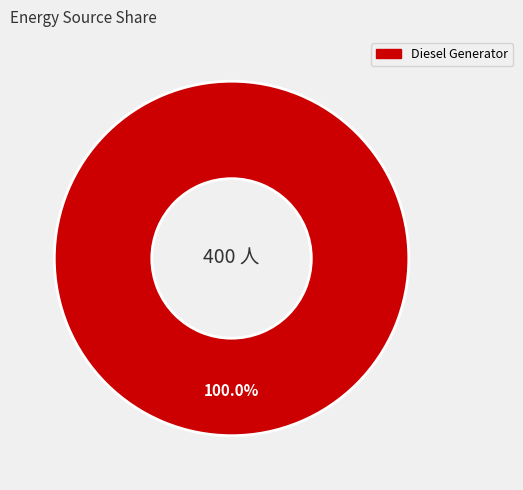

Does any single category account for the majority?

Yes